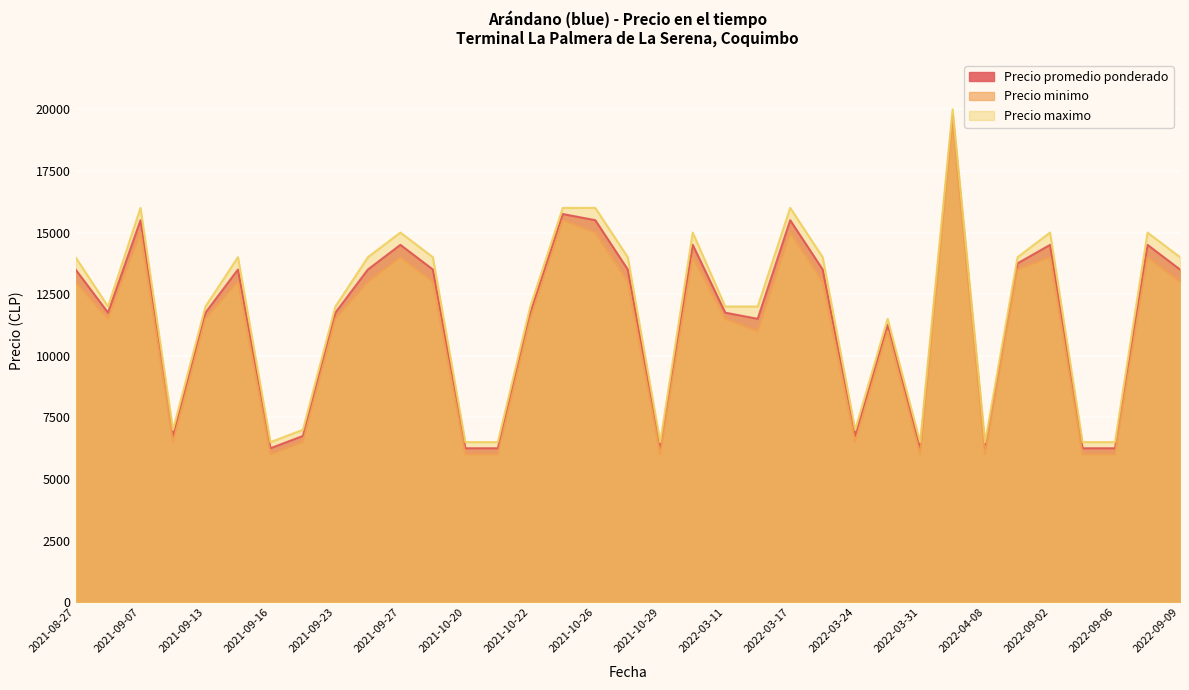

The Precio promedio ponderado series shows 11750 at 2021-09-23. True or false?

True